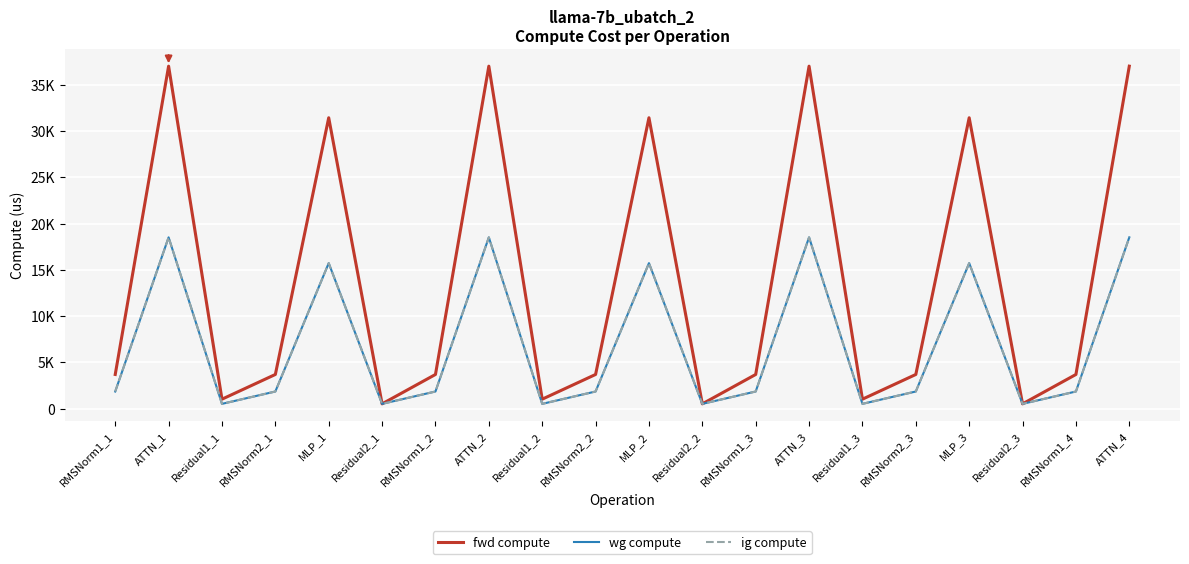

At Residual1_3, list the series in order from largest to smallest.

fwd compute, wg compute, ig compute